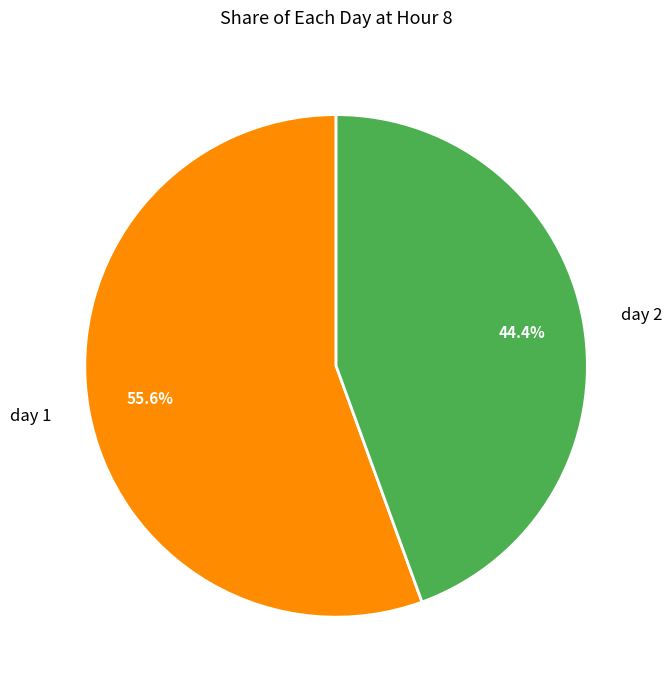

Approximately how many times larger is the value at day 2 compared to day 1?

0.8